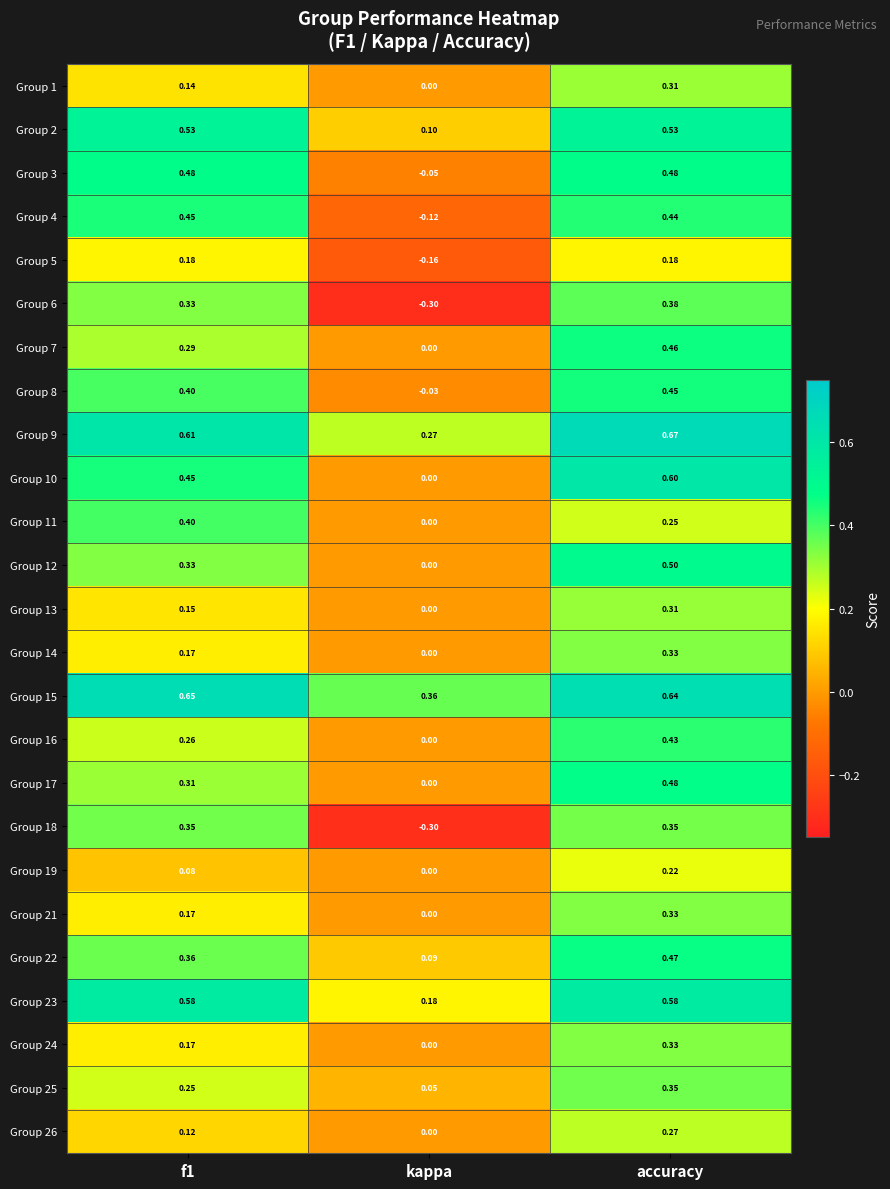

Which category has the lowest value across all series?

kappa